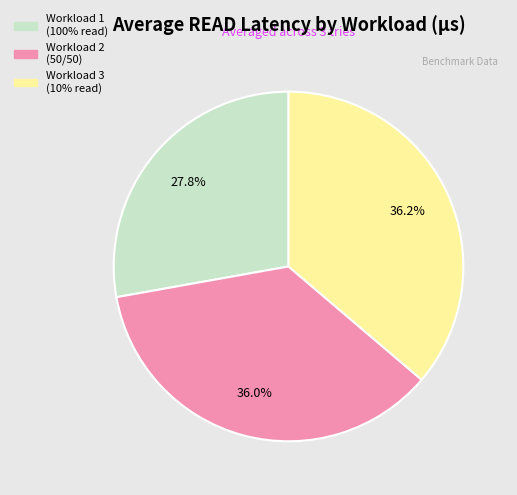

Is there any slice that represents more than half of the pie?

No